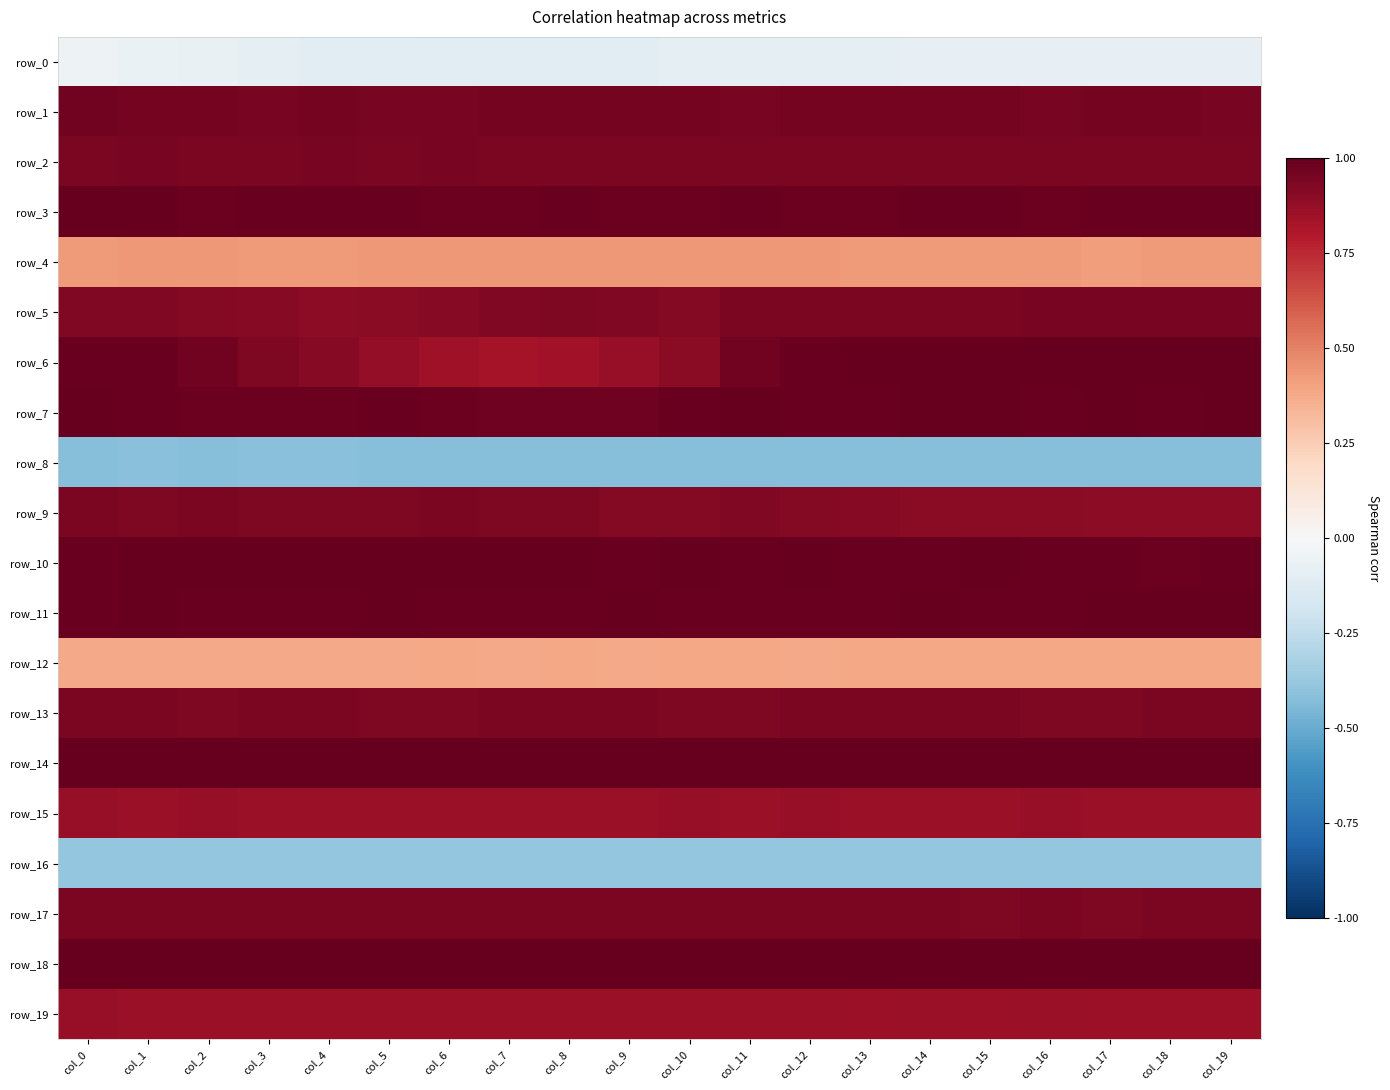

What is the total value across all series at col_12?

14.2